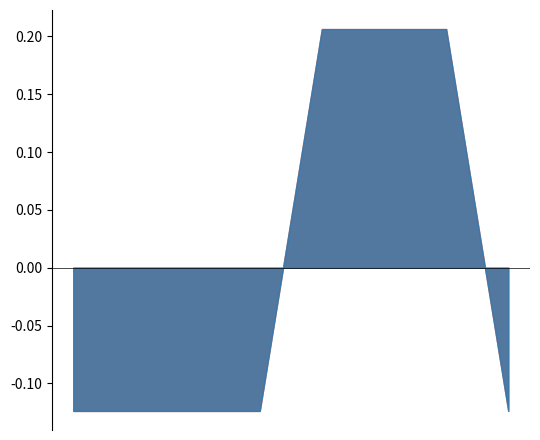

True or false: Base Min has more than 2 points higher than both neighbors.

False